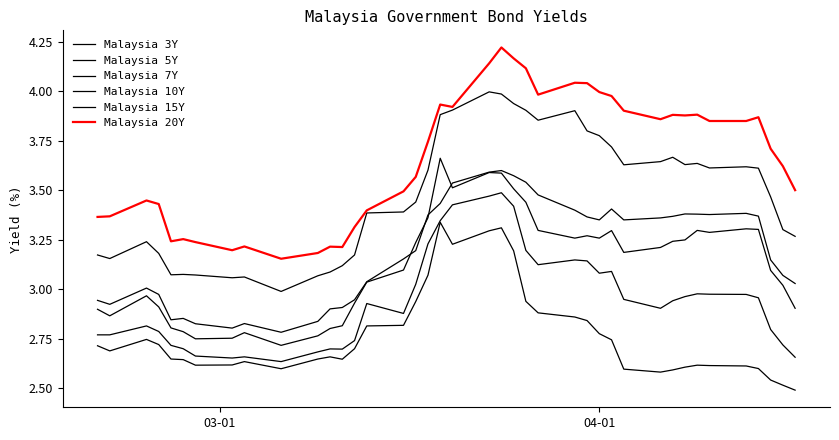

What is the value of the Malaysia 7Y point at the 9th from the left?

2.8